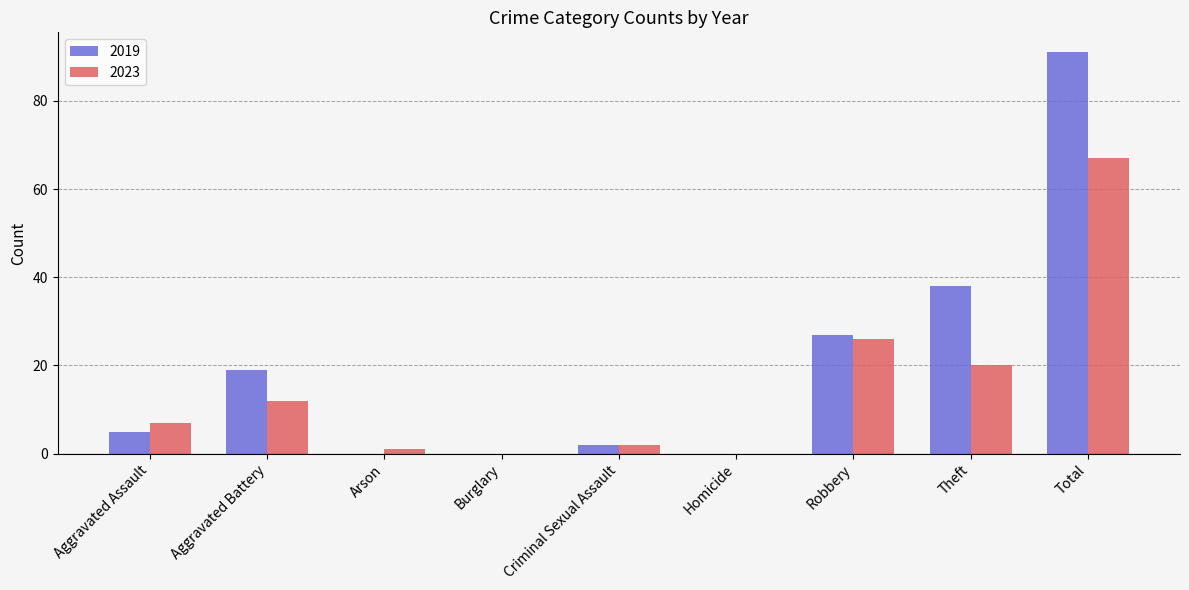

Reading left to right, list all the values displayed in this chart.

2019: Aggravated Assault=5	Aggravated Battery=19	Arson=0	Burglary=0	Criminal Sexual Assault=2	Homicide=0	Robbery=27	Theft=38	Total=91
2023: Aggravated Assault=7	Aggravated Battery=12	Arson=1	Burglary=0	Criminal Sexual Assault=2	Homicide=0	Robbery=26	Theft=20	Total=67